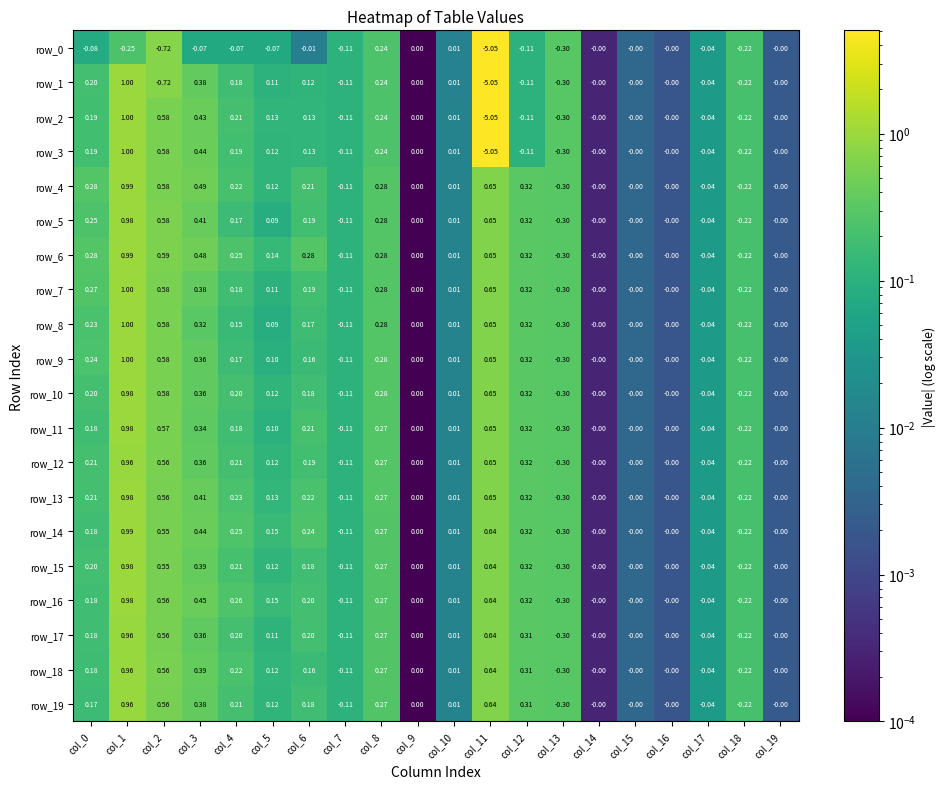

What is the sum of all row_1 values?

-4.3